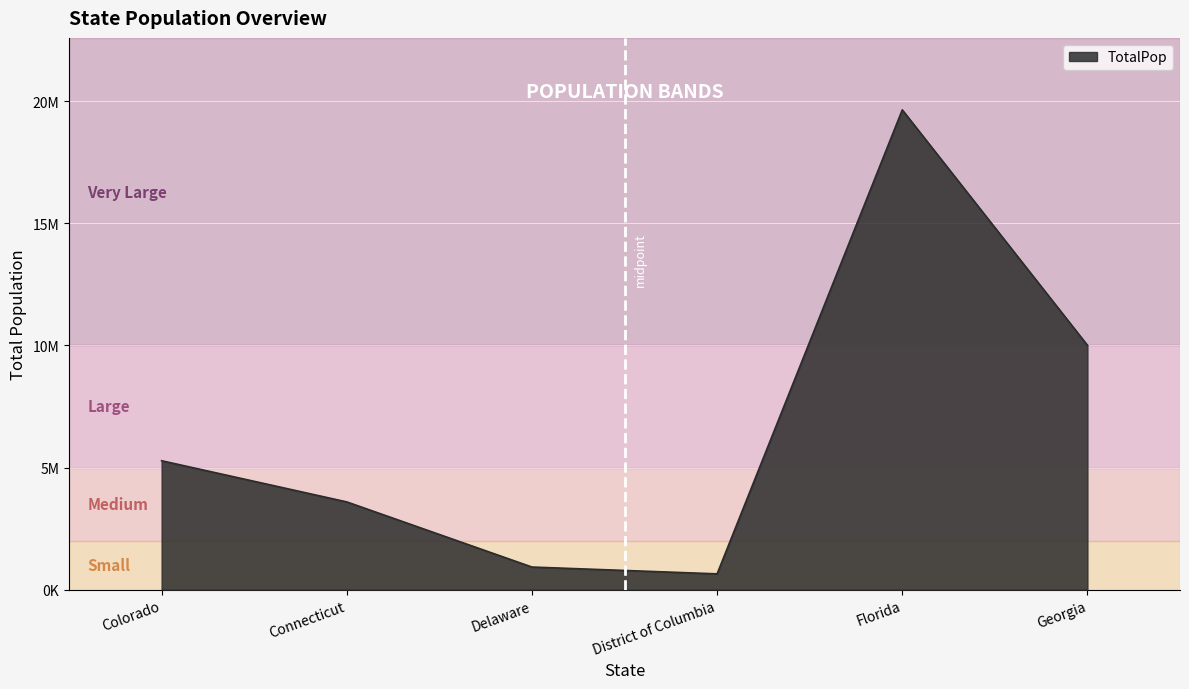

Rank the categories by value from lowest to highest.

District of Columbia, Delaware, Connecticut, Colorado, Georgia, Florida